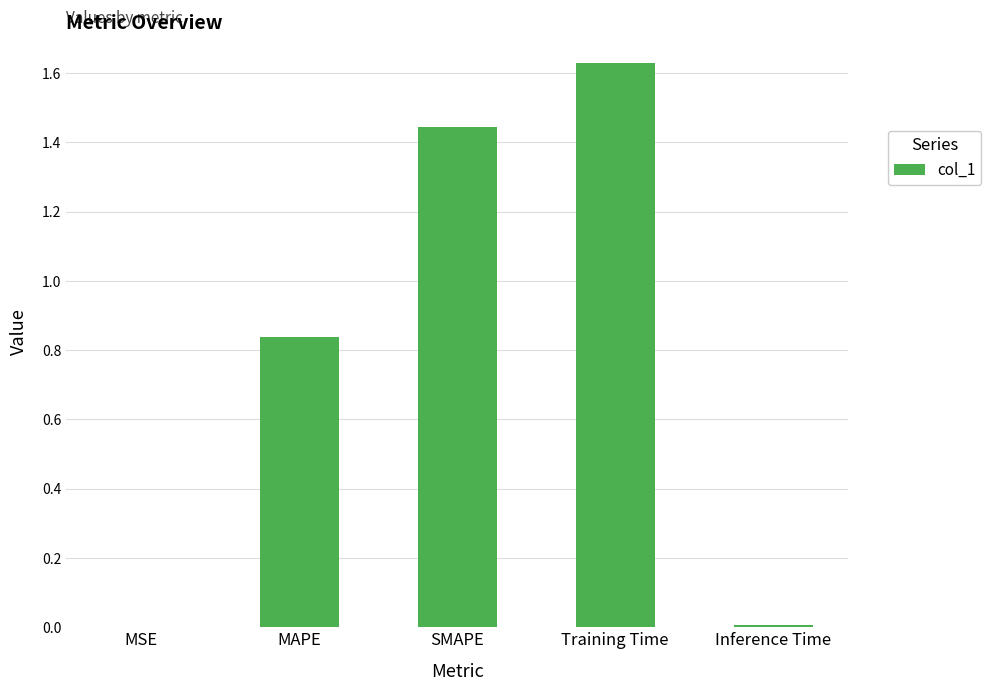

At which category does the chart reach its peak across all series?

Training Time